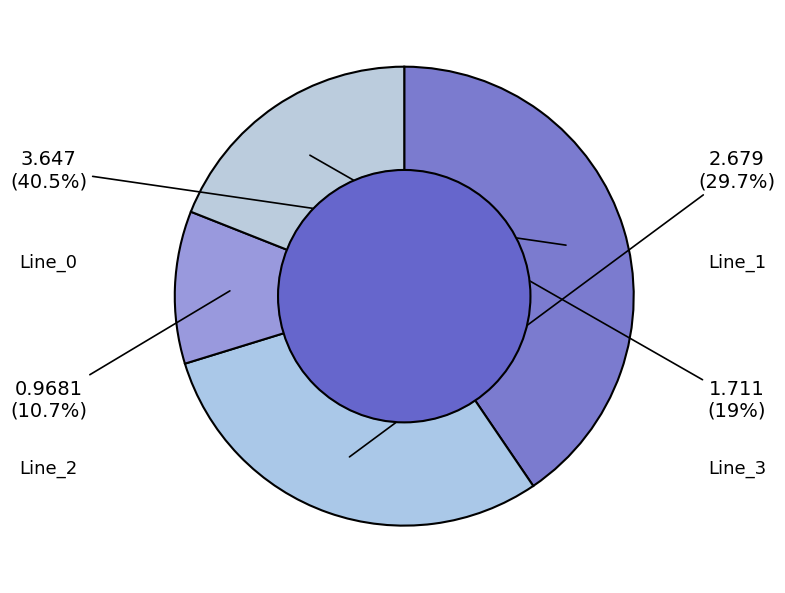

Rank the categories by value from highest to lowest.

Line_0, Line_1, Line_3, Line_2